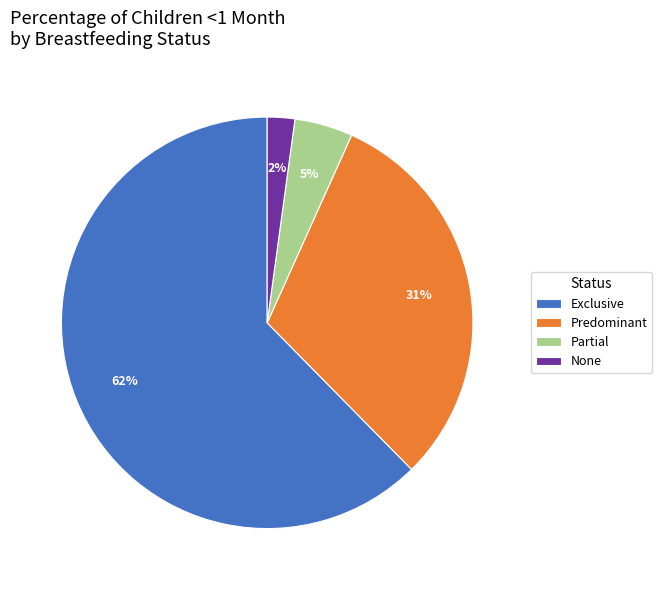

Is the sum of Predominant and None greater than half?

No